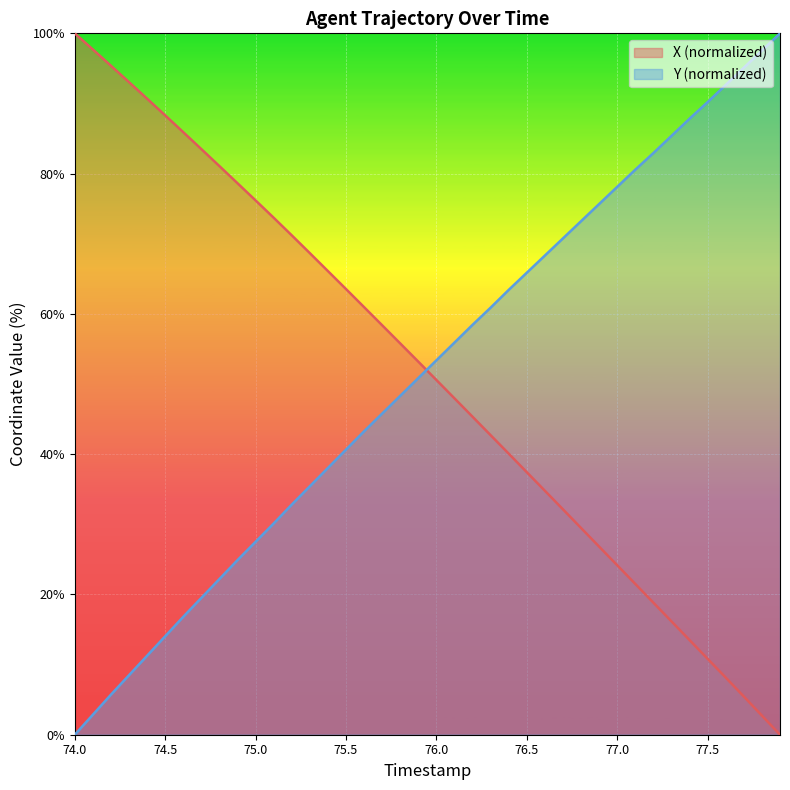

Between which two adjacent categories do Y and X first intersect?

75.9 and 76.0